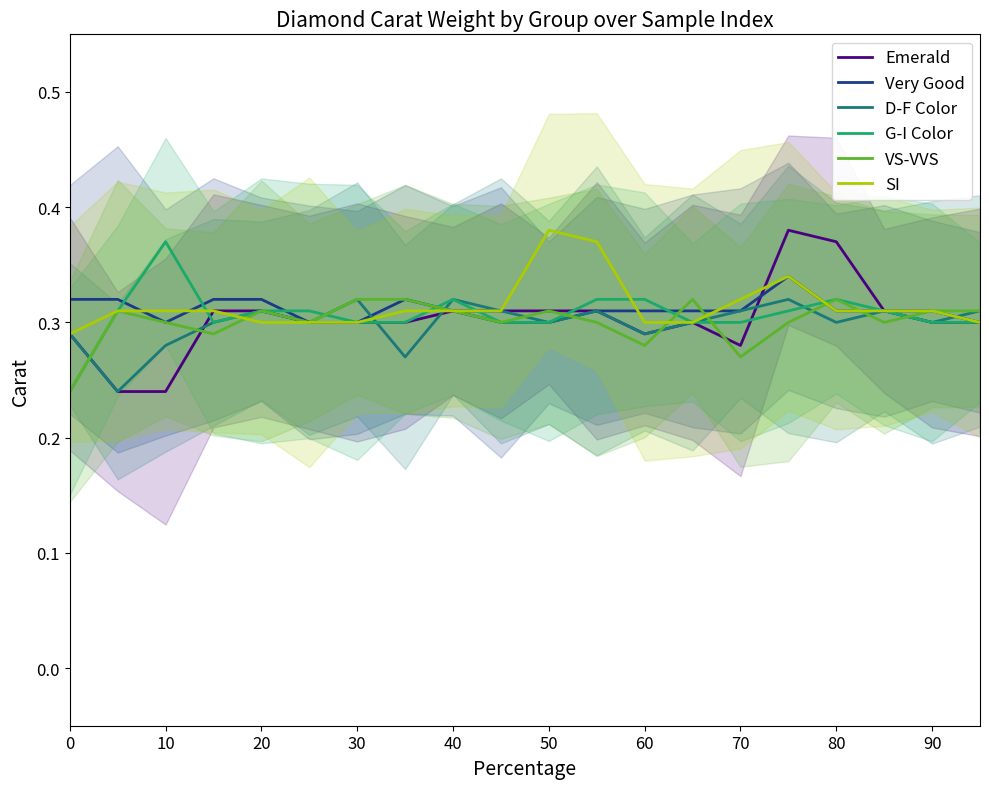

What are all the series names shown in the legend?

Emerald, Very Good, D-F Color, G-I Color, VS-VVS, SI